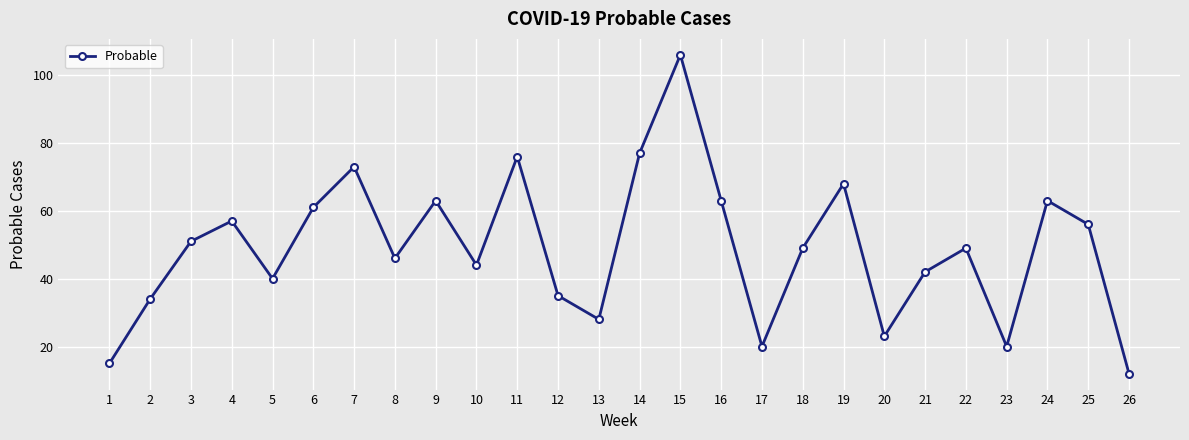

Reading right to left, list all the values displayed in this chart.

12	56	63	20	49	42	23	68	49	20	63	106	77	28	35	76	44	63	46	73	61	40	57	51	34	15